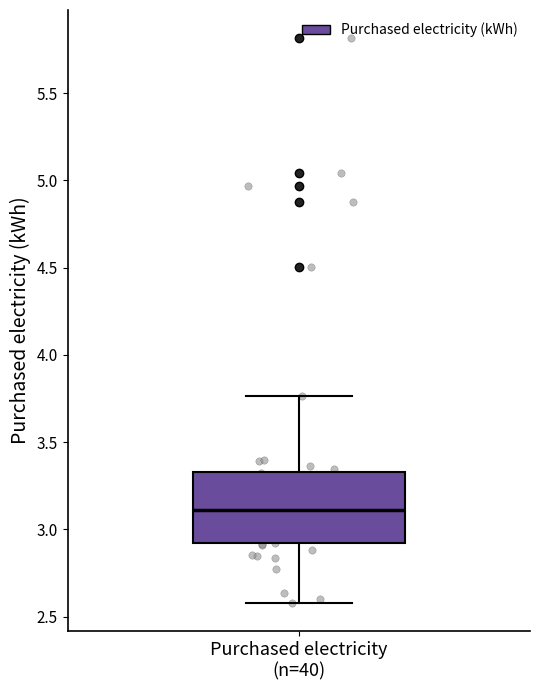

Where is the upper edge of the box for Purchased electricity (n=40) on the y-axis? The values are not printed on the chart, so give them approximately, as read against the axis.

3.35